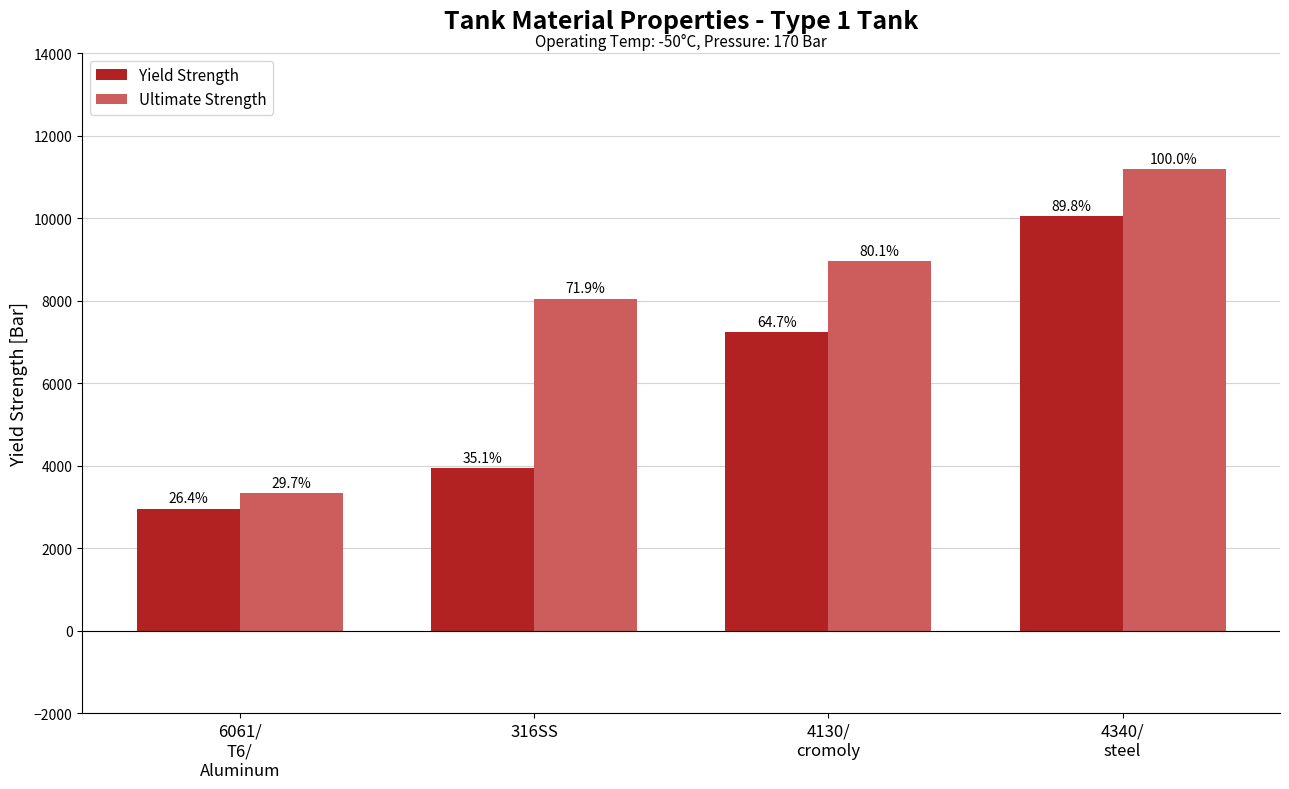

Is it true that Yield Strength equals 3931.0 at 316SS?

True